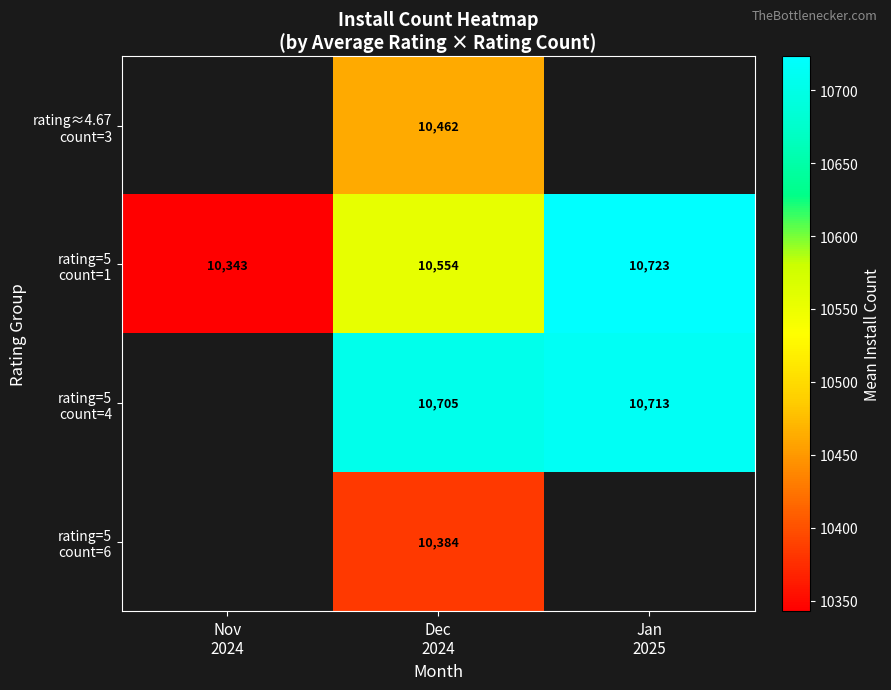

Where does the rating=5 count=4 series first go above 10705?

Jan 2025